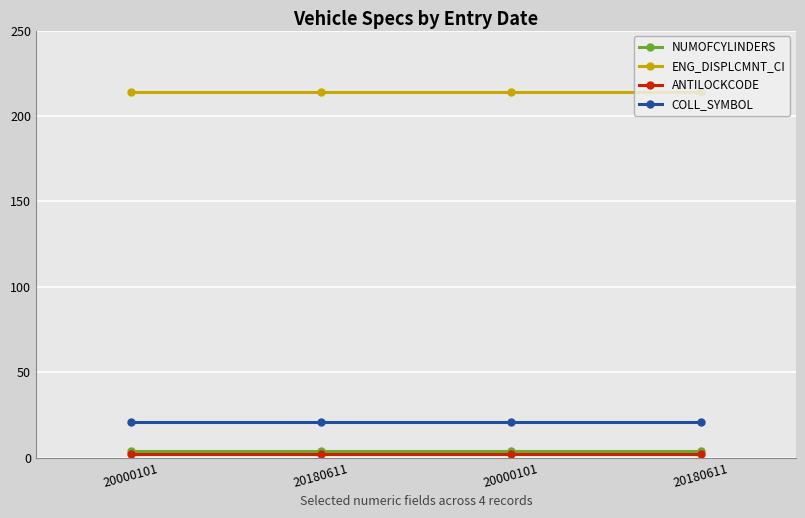

How many lines are shown in the chart?

4